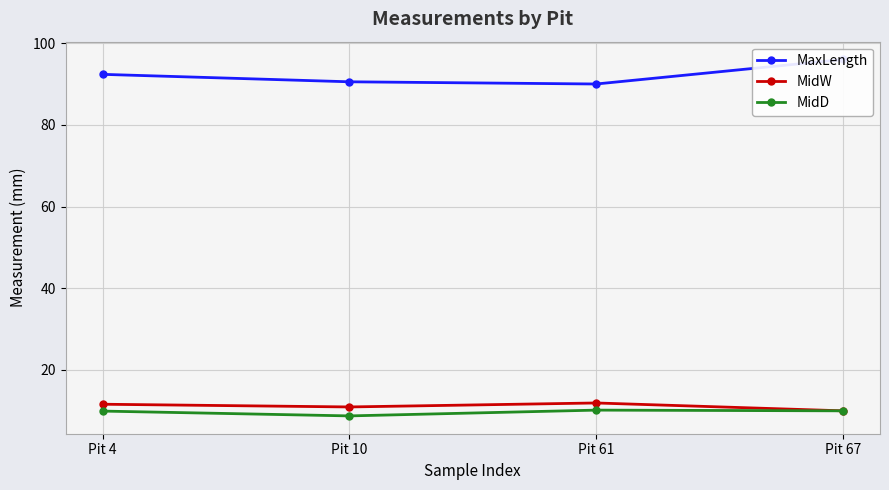

True or false: MidD has a value of 8.8 at Pit 10.

True